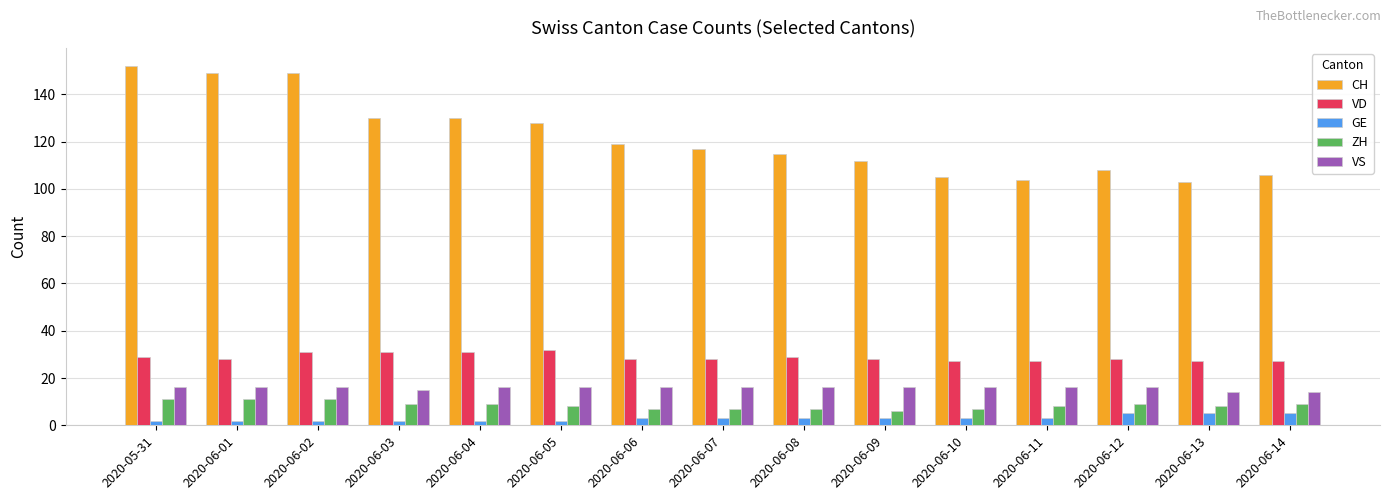

What is the average value of the GE series?

3